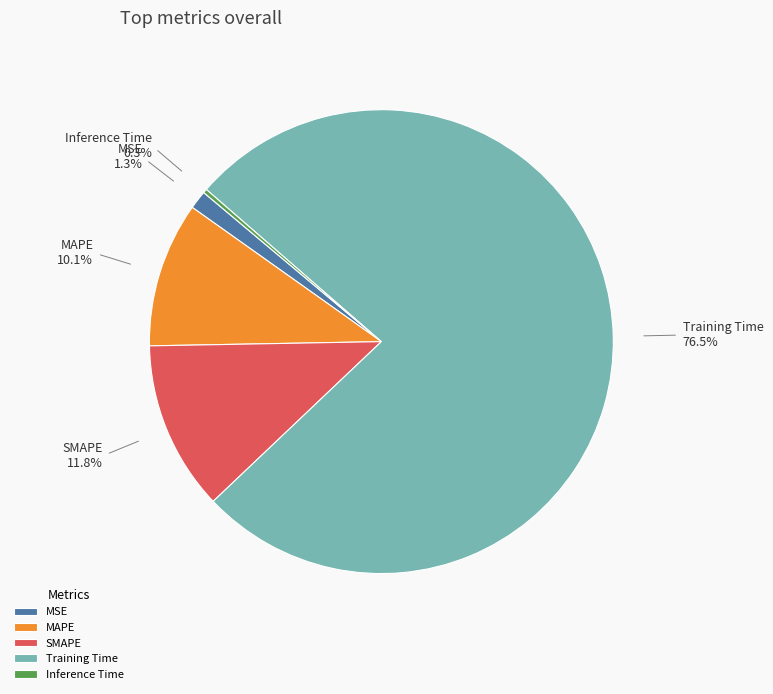

To the nearest percent, what is the average slice percentage?

20%